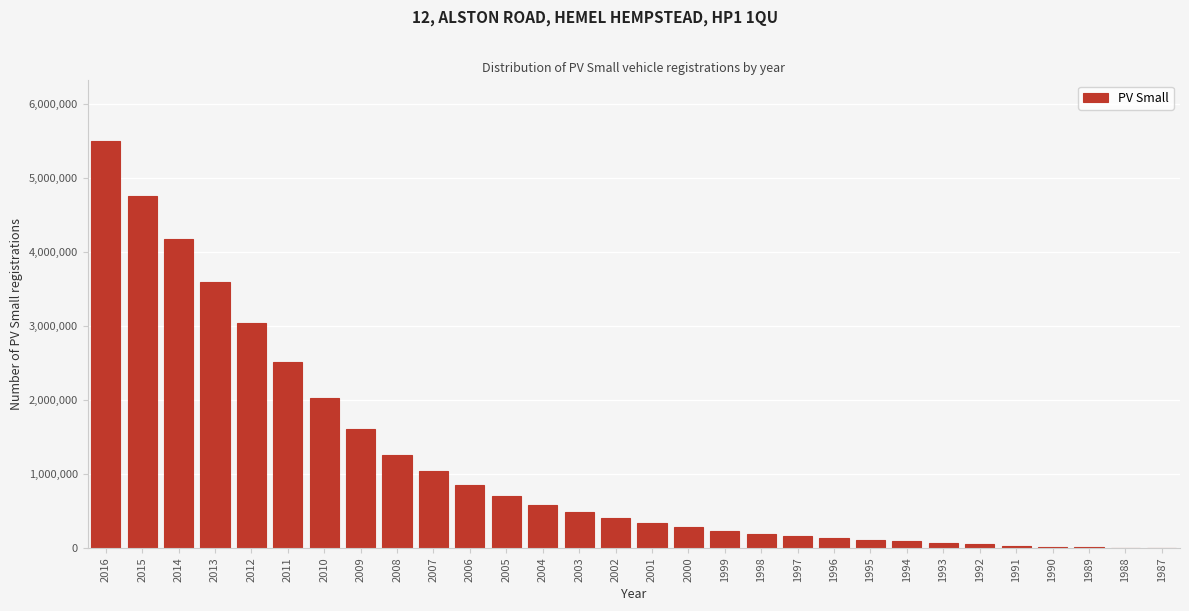

Is it true that the value at 2011 is 2517000?

True